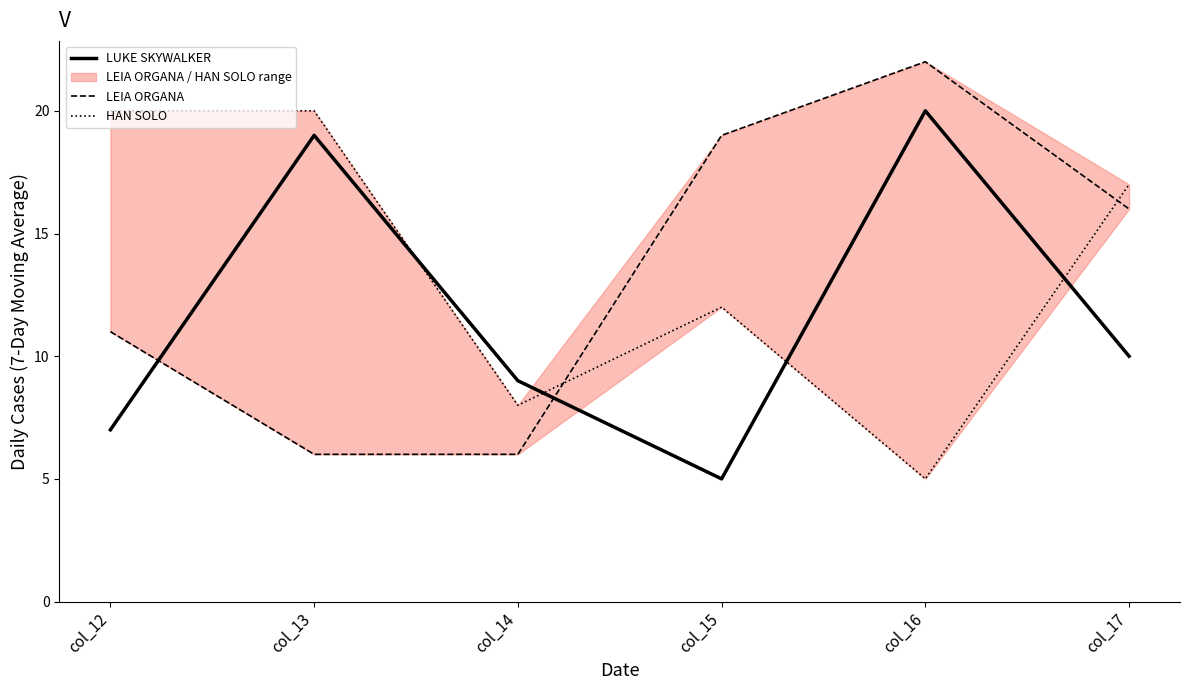

Which has a higher value, col_14 or col_17?

col_17